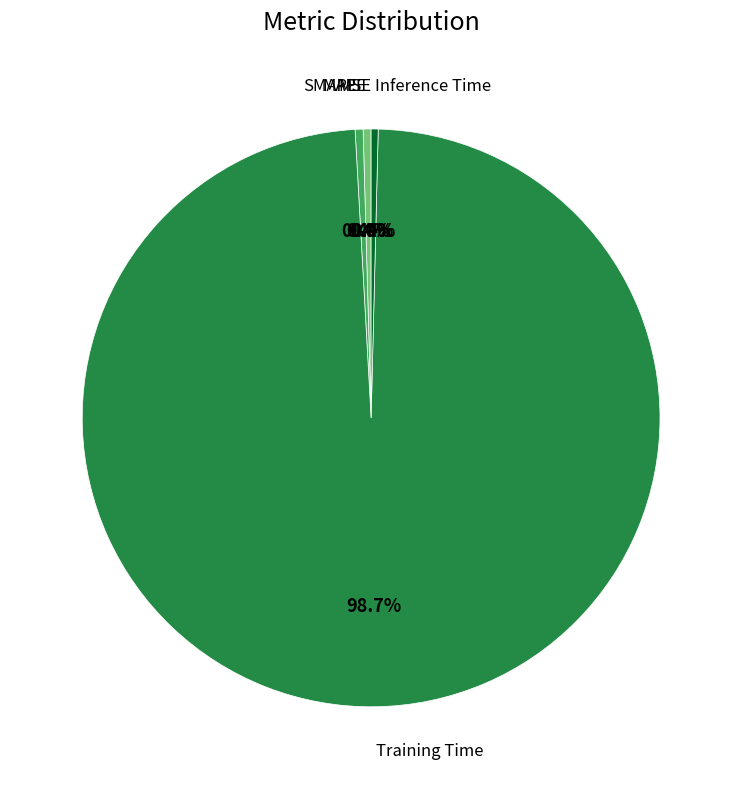

Does any single category account for the majority?

Yes